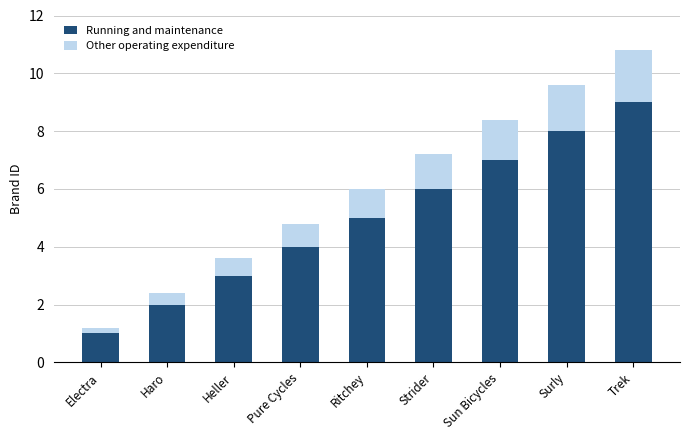

Are the bars horizontal?

No